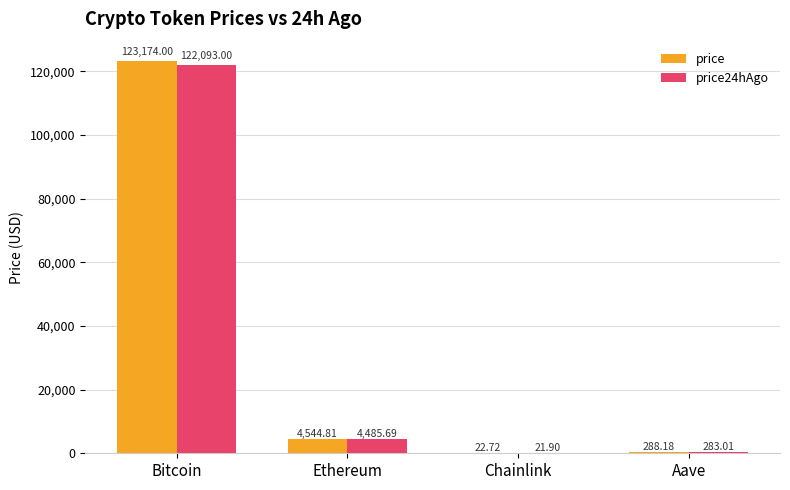

Reading right to left, what are all the values shown in this chart?

price: Aave=288.2	Chainlink=22.7	Ethereum=4544.8	Bitcoin=123174.0
price24hAgo: Aave=283.0	Chainlink=21.9	Ethereum=4485.7	Bitcoin=122093.0